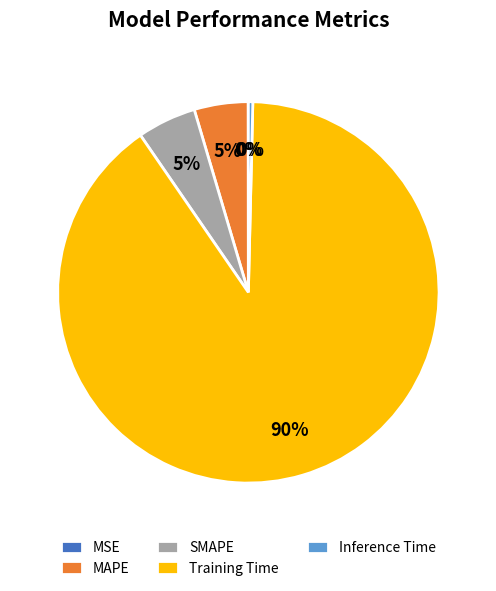

The SMAPE slice represents 18% of the pie. True or false?

False